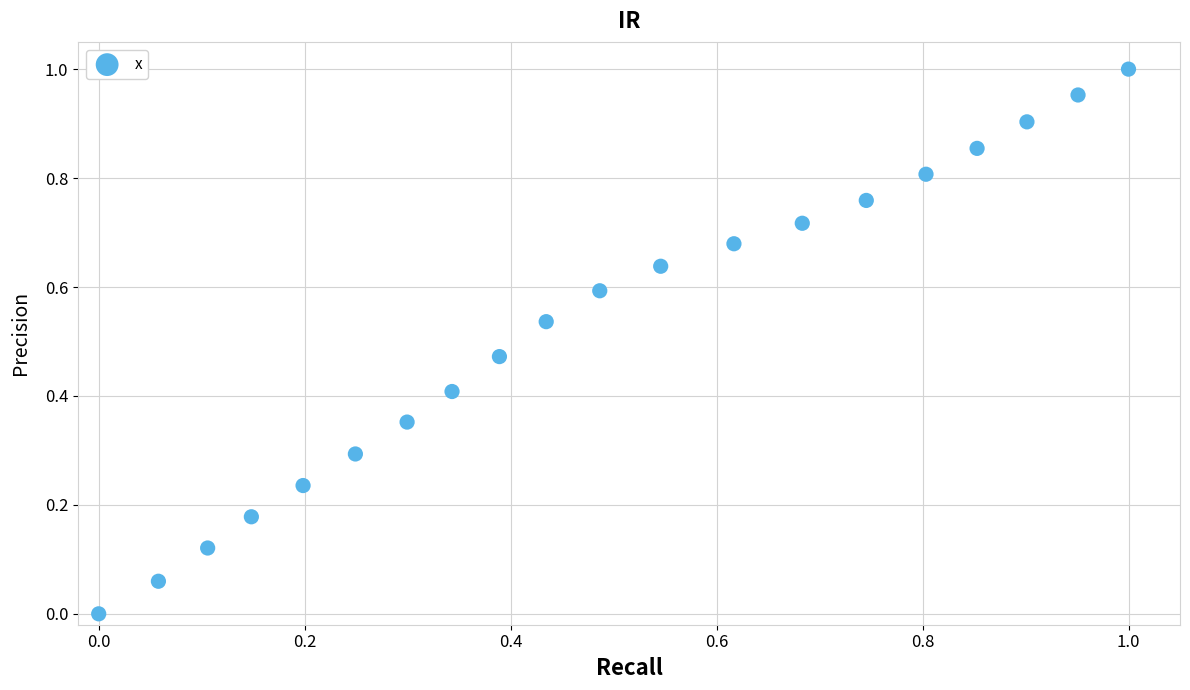

Count the number of points in this scatter plot.

20